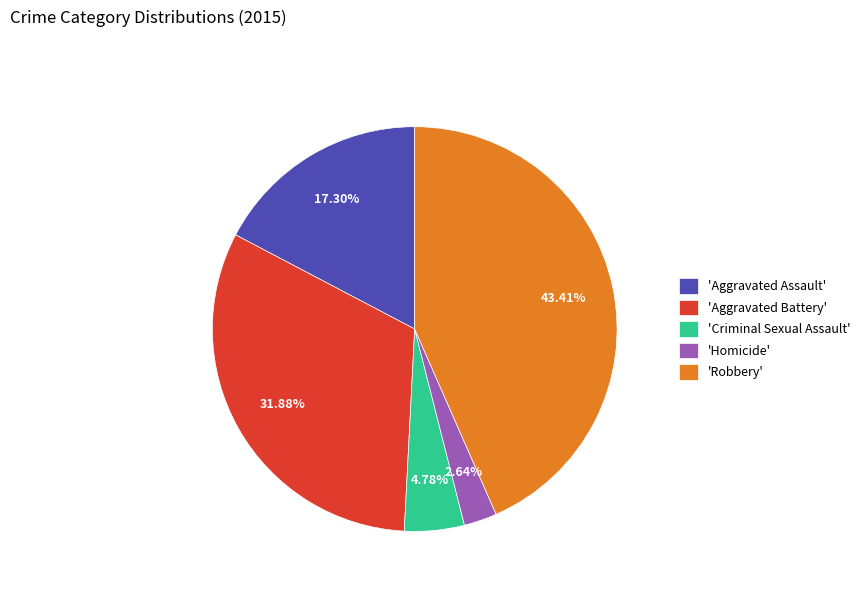

Is there any slice that represents more than half of the pie?

No